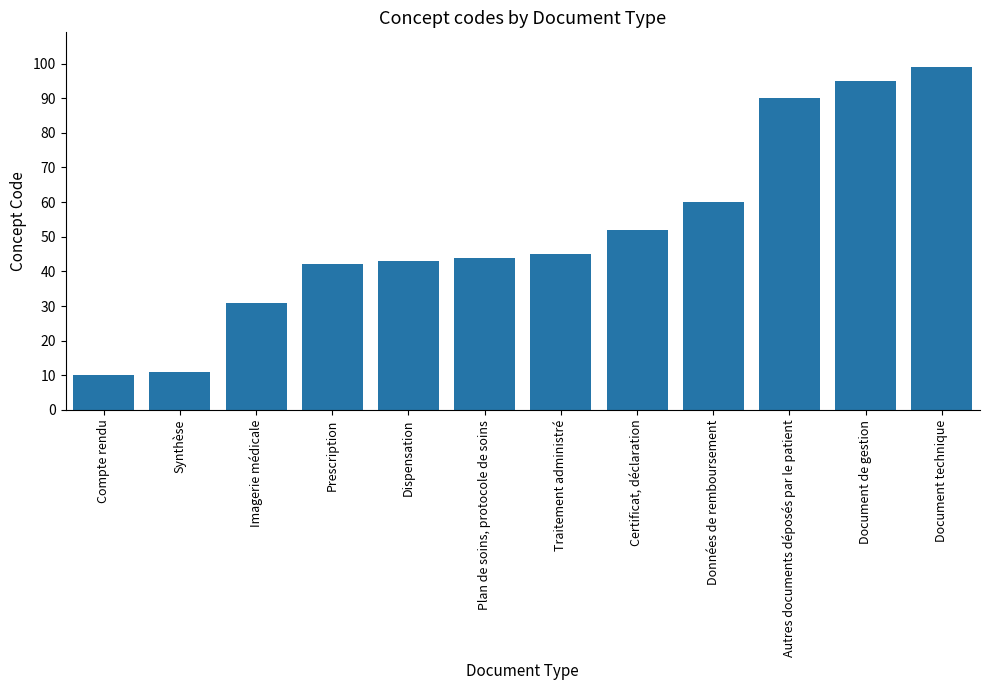

What is the difference between the second highest and second lowest values?

84